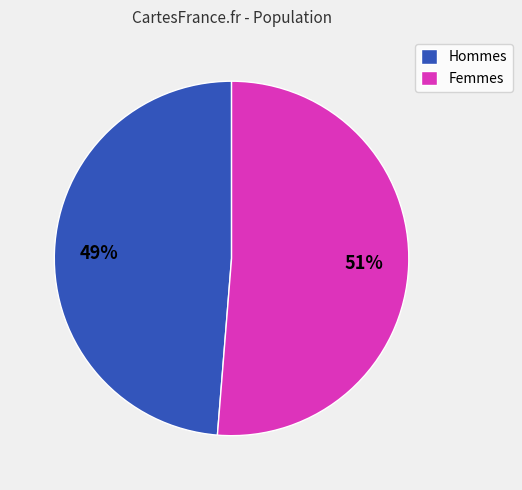

Rank the categories by value from highest to lowest.

Femmes, Hommes